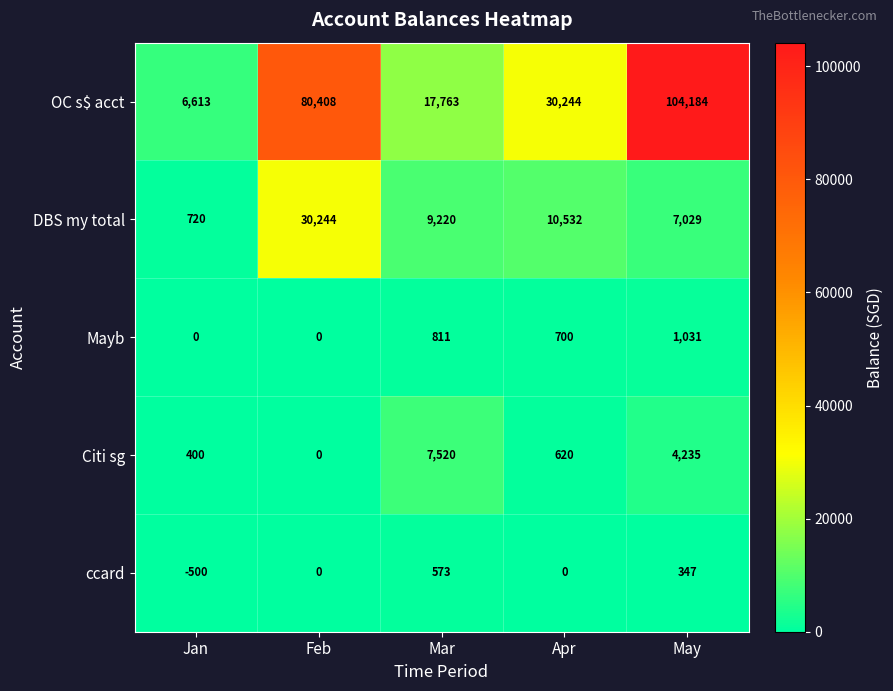

What is the approximate value of DBS my total at Feb?

30244